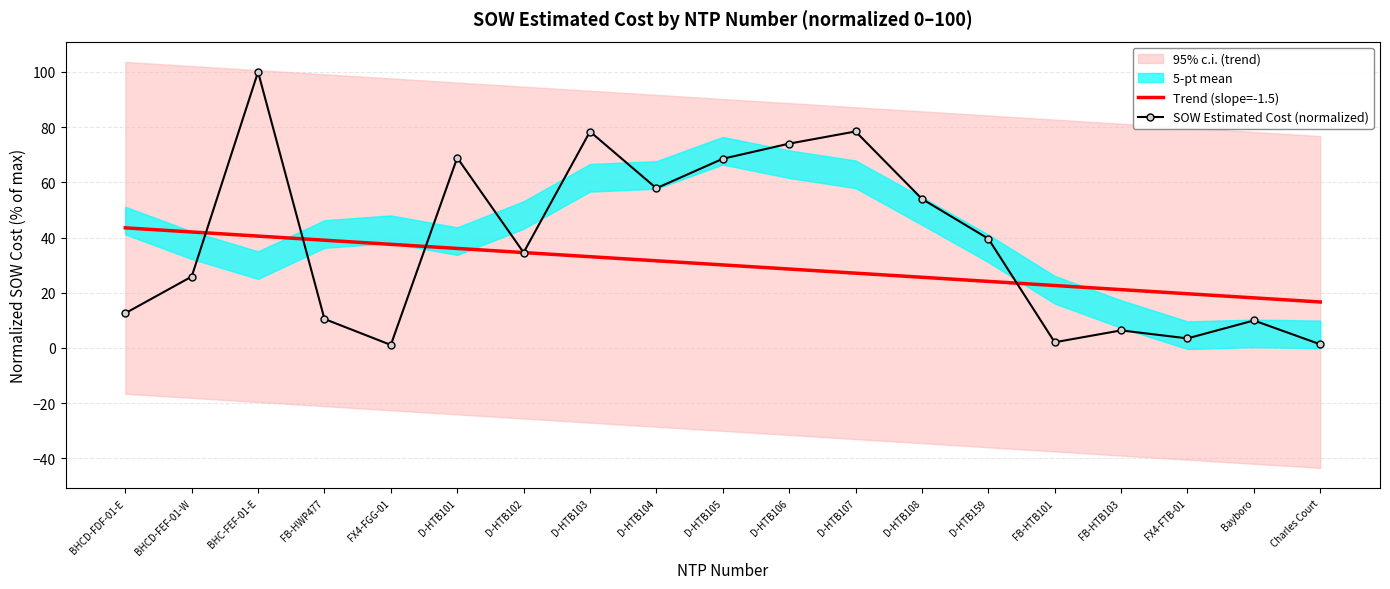

How many interior local valleys does the SOW Estimated Cost (normalized) series have?

5